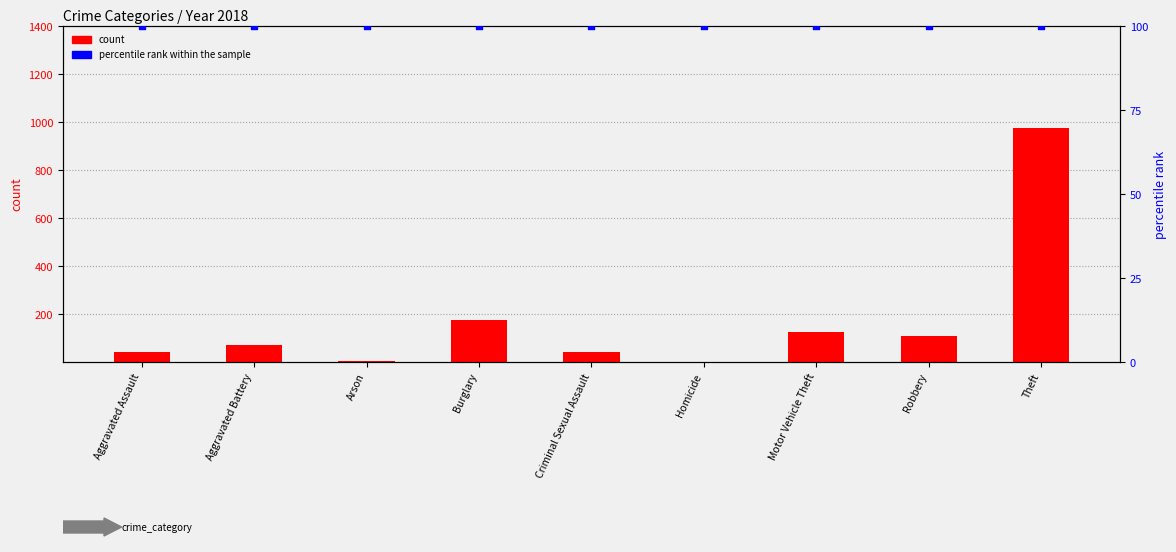

At how many categories does at least one series exceed 134?

2